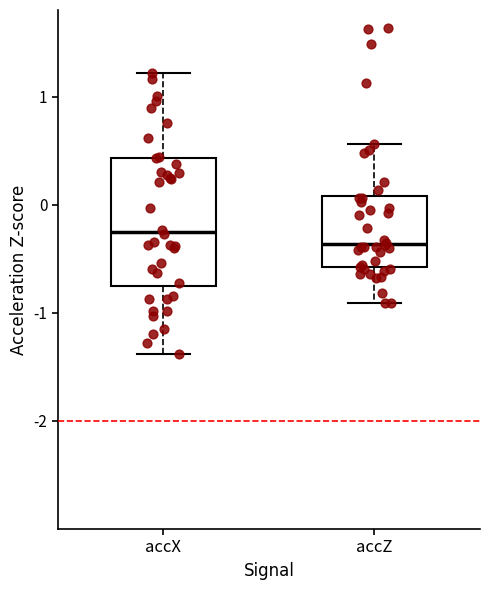

Which box is the tallest, from its lower edge to its upper edge?

accX